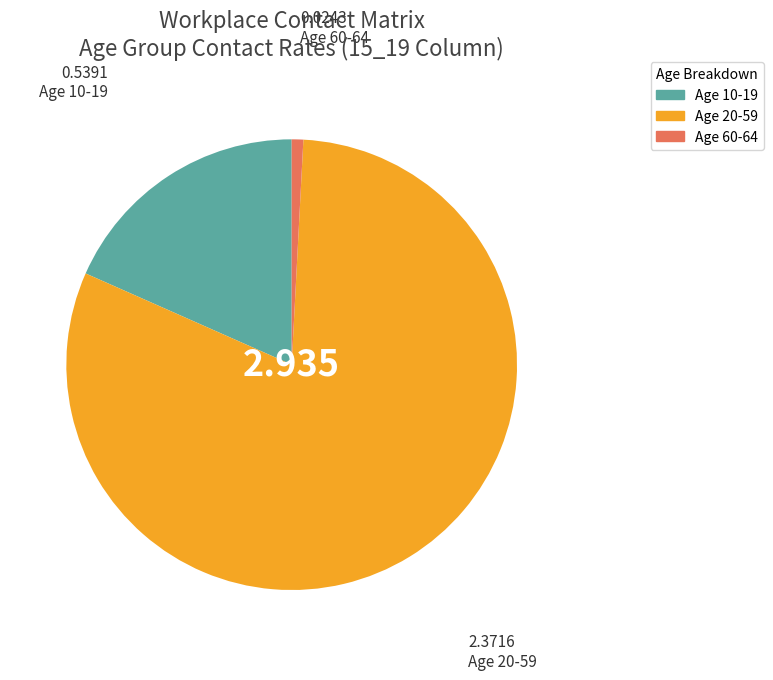

How many slices are in this pie chart?

3